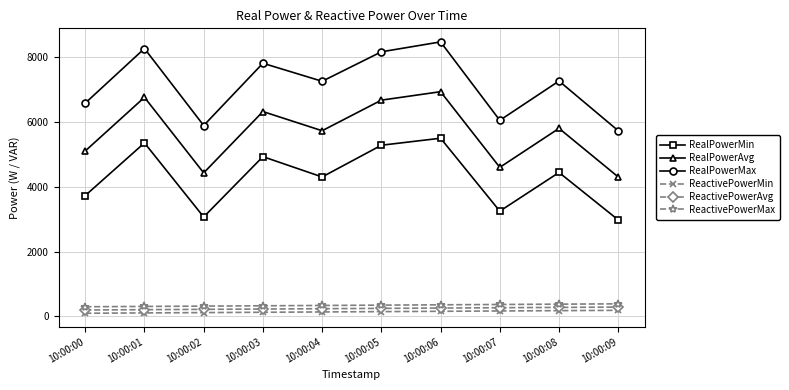

At 10:00:07, list the series in order from largest to smallest.

RealPowerMax, RealPowerAvg, RealPowerMin, ReactivePowerMax, ReactivePowerAvg, ReactivePowerMin